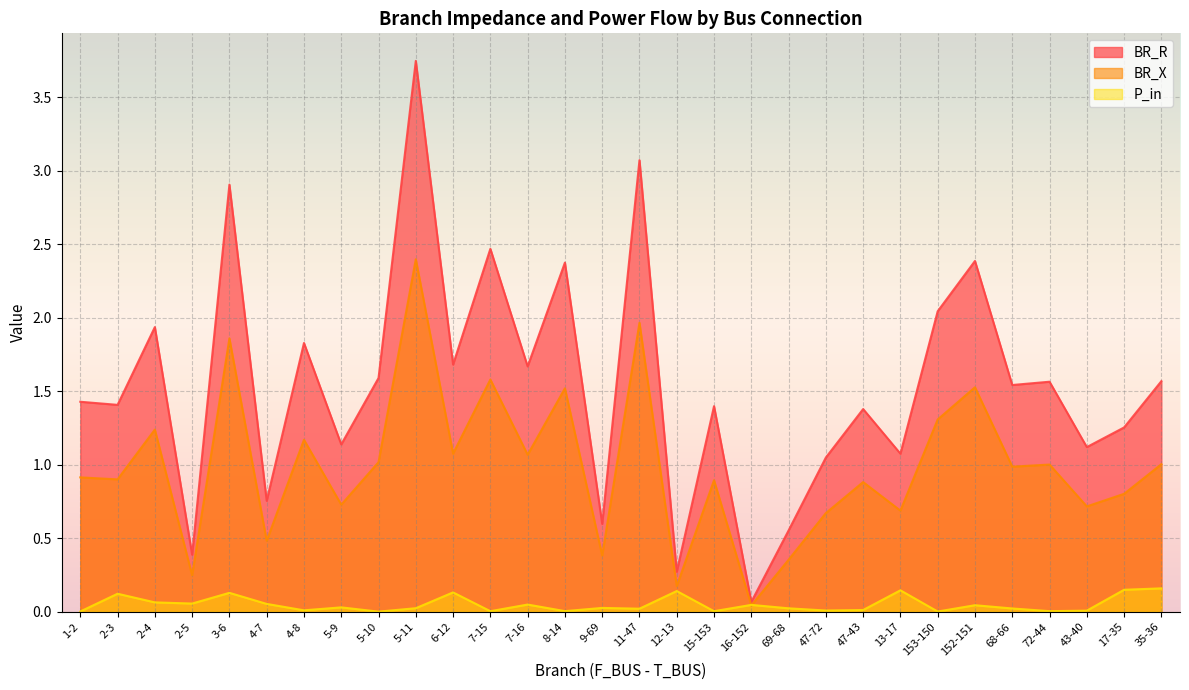

Which series has the largest total across all categories?

BR_R